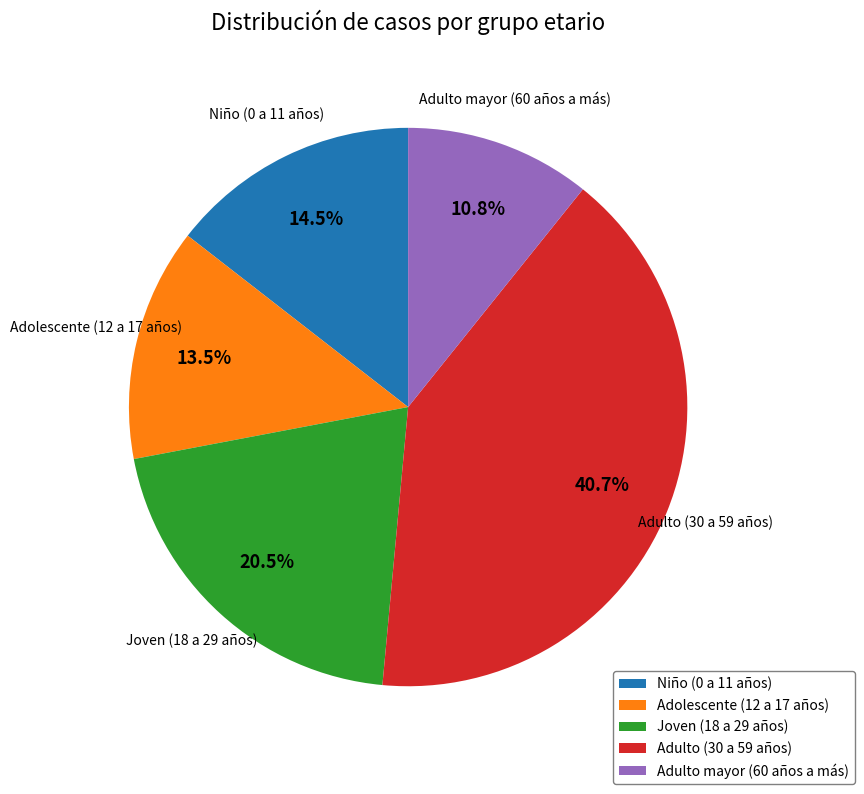

Which slice is the largest?

Adulto (30 a 59 años)